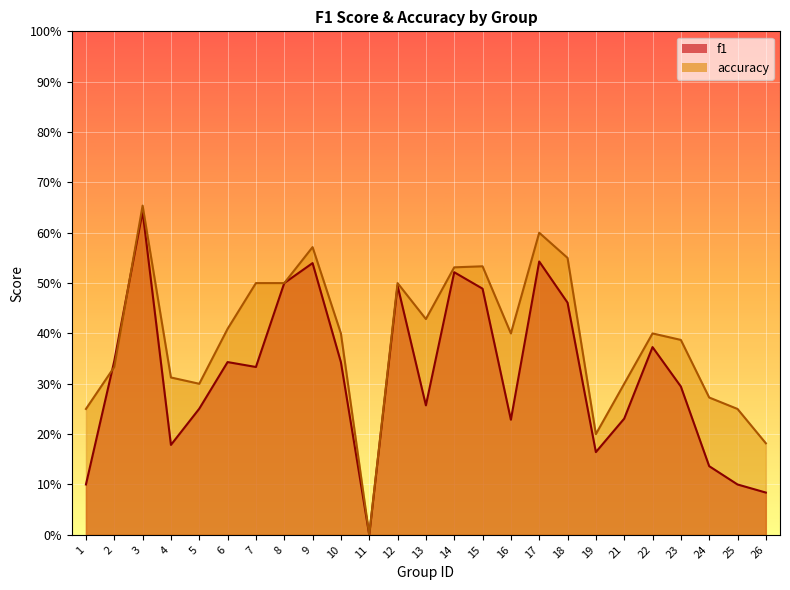

At which category does accuracy reach its first local peak?

3